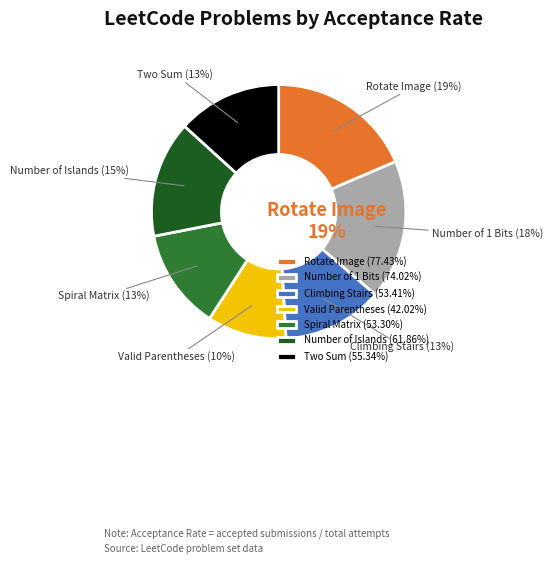

Does MEDIUM - Spiral Matrix account for over 50% of the chart?

No